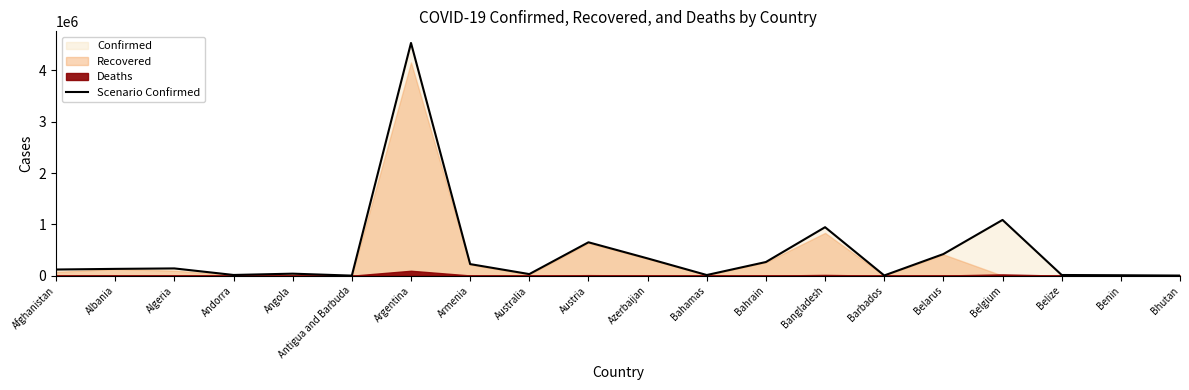

What is the label of the 19th point from the right?

Albania